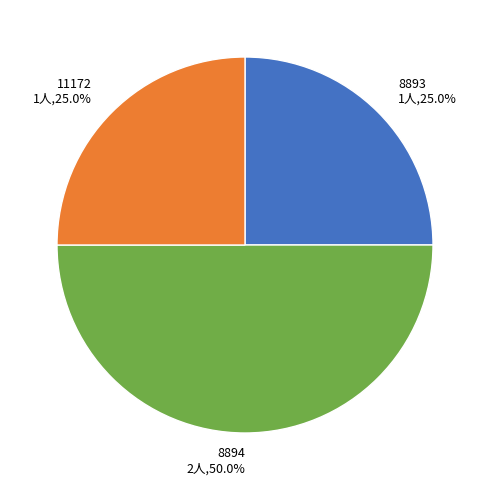

Which slice is the largest?

8894